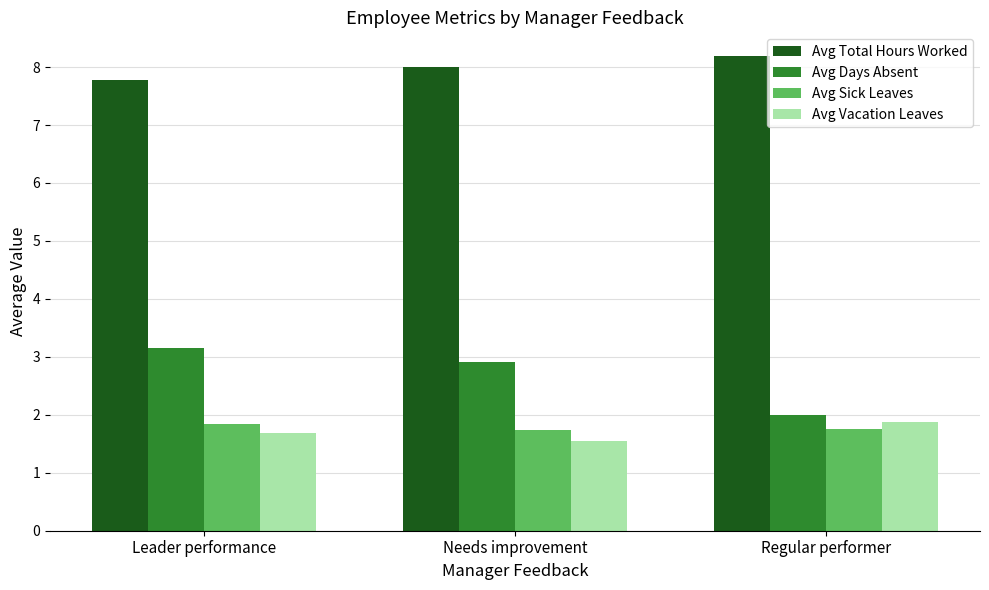

Are the bars horizontal?

No